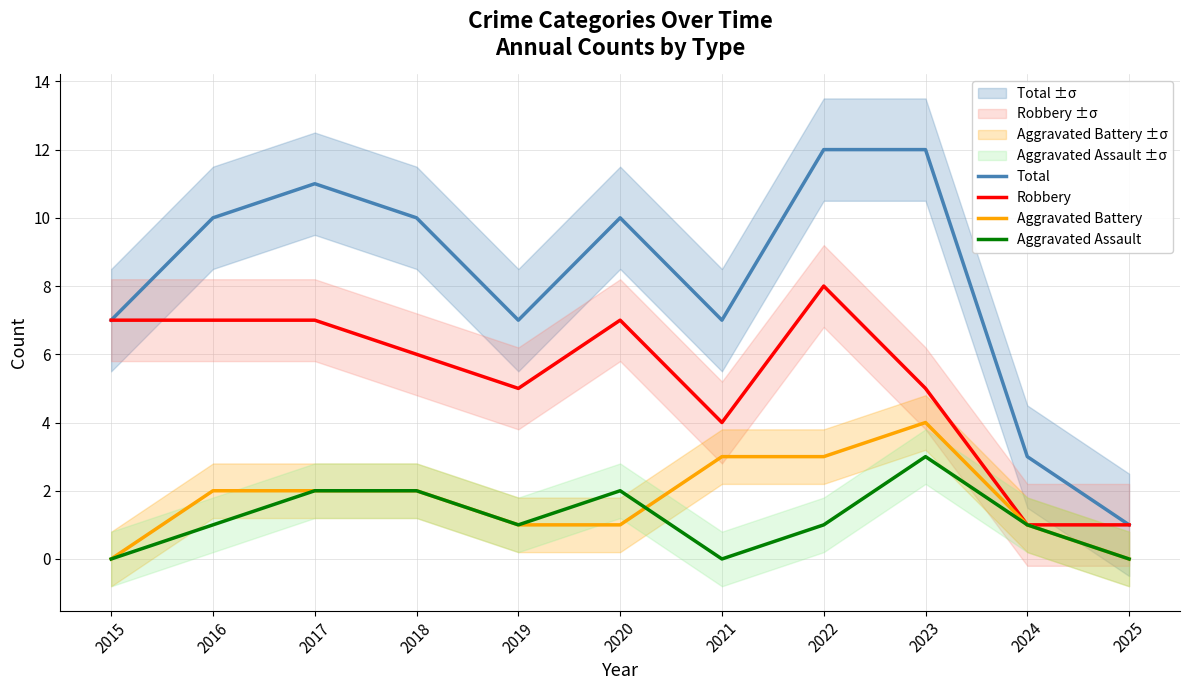

Reading right to left, what are all the values shown in this chart?

Total: 1	3	12	12	7	10	7	10	11	10	7
Robbery: 1	1	5	8	4	7	5	6	7	7	7
Aggravated Battery: 0	1	4	3	3	1	1	2	2	2	0
Aggravated Assault: 0	1	3	1	0	2	1	2	2	1	0